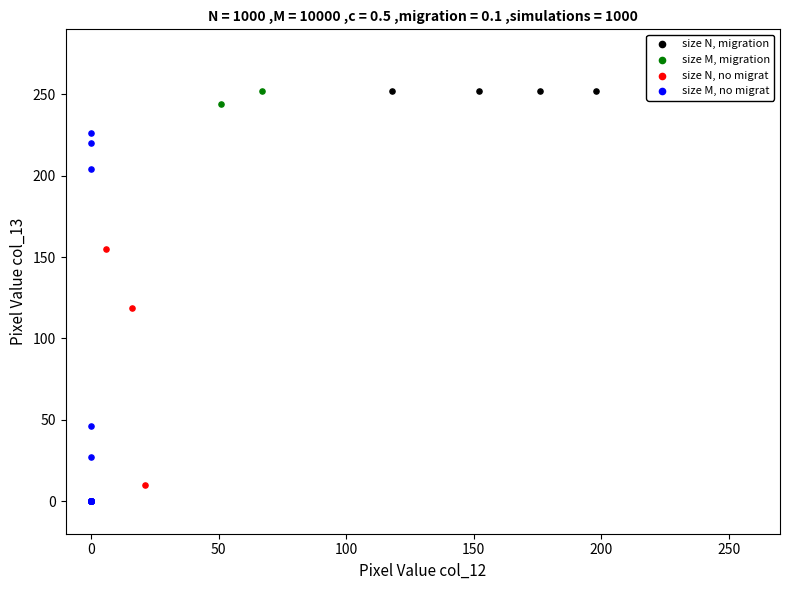

What are all the series names shown in the legend?

size N, migration, size M, migration, size N, no migrat, size M, no migrat